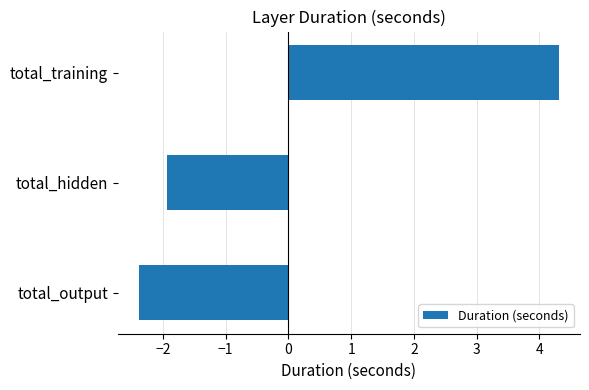

What is the difference between the maximum and minimum values?

6.7